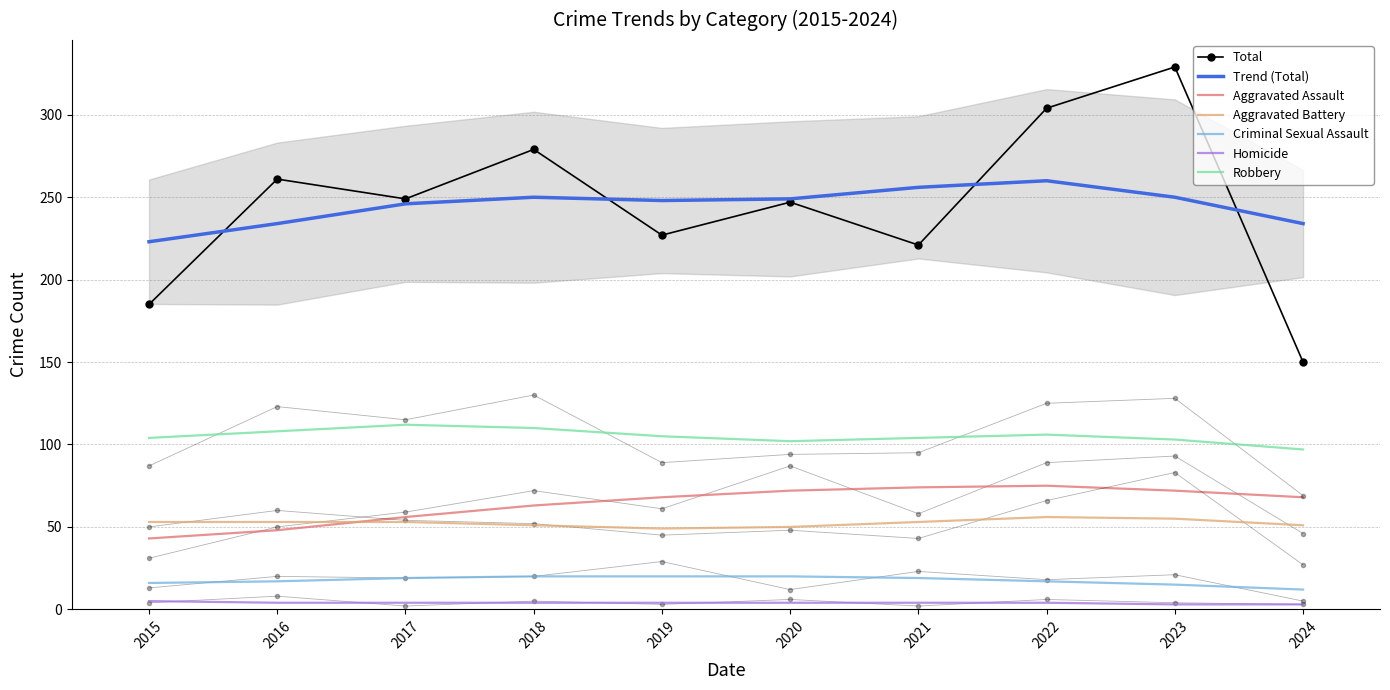

True or false: Criminal Sexual Assault has a value of 35 at 2023.

False